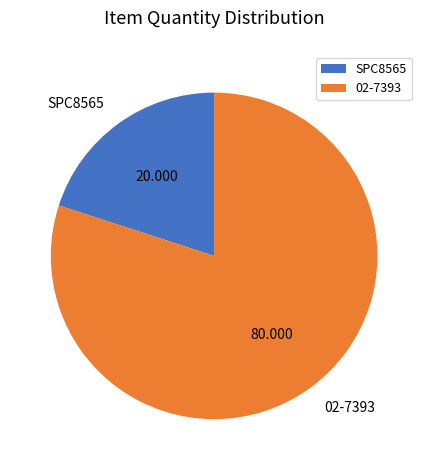

Which category has the biggest portion of the pie?

02-7393